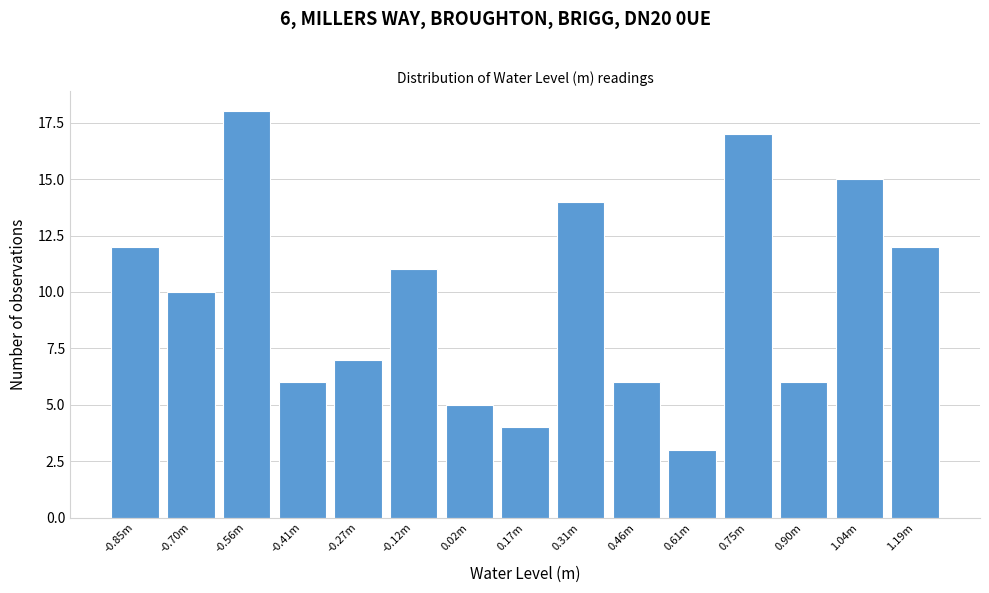

Reading right to left, what are all the values shown in this chart?

12	15	6	17	3	6	14	4	5	11	7	6	18	10	12